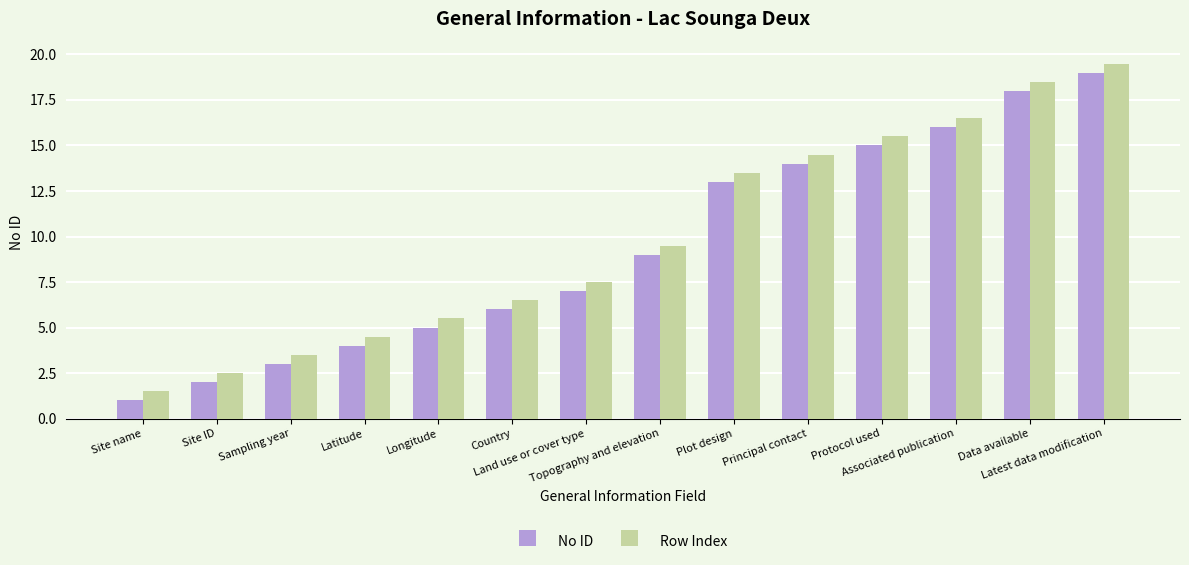

Rank the categories by Row Index value from lowest to highest.

Site name, Site ID, Sampling year, Latitude, Longitude, Country, Land use or cover type, Topography and elevation, Plot design, Principal contact, Protocol used, Associated publication, Data available, Latest data modification